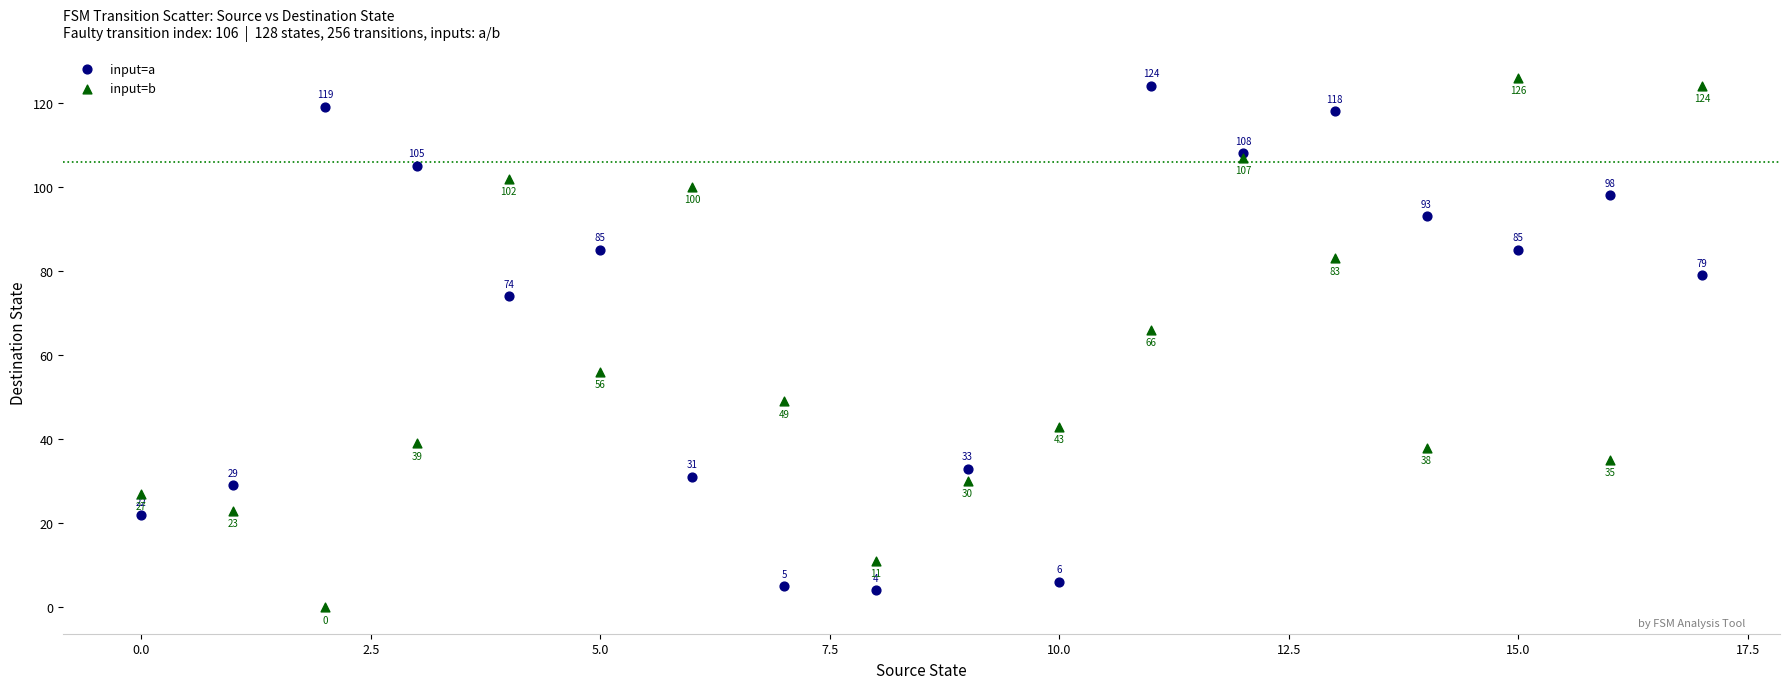

Which series has the largest Y range (max minus min)?

input=b